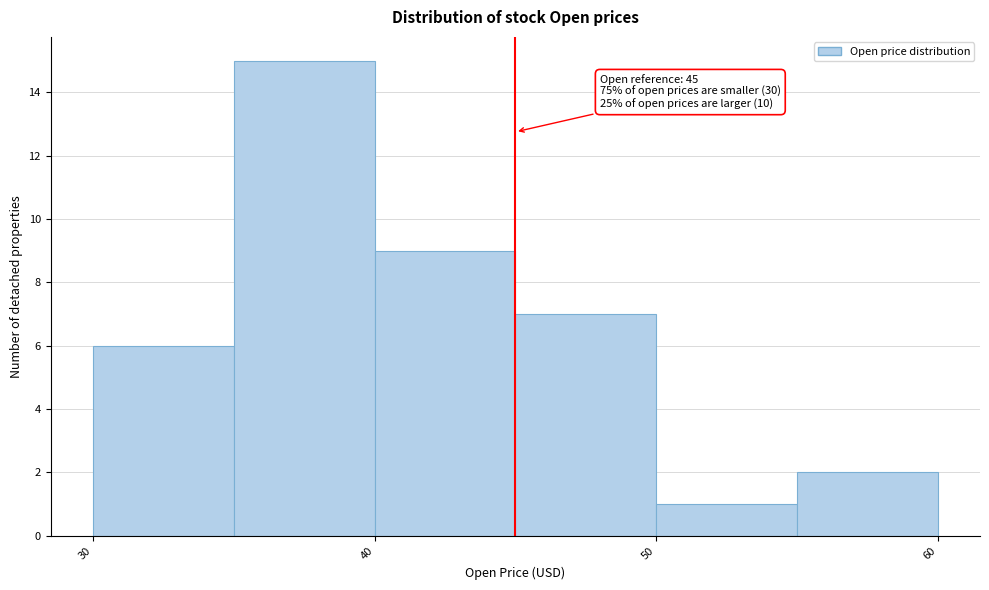

Which range on the x-axis has the tallest bar?

35 to 40